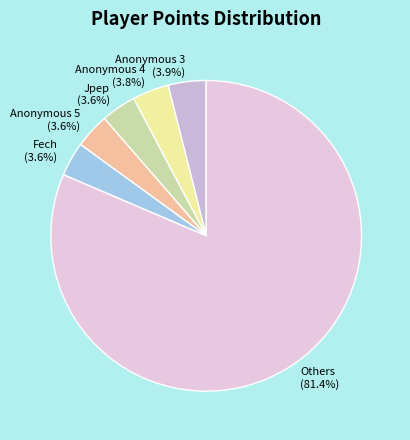

How many slices are in this pie chart?

6